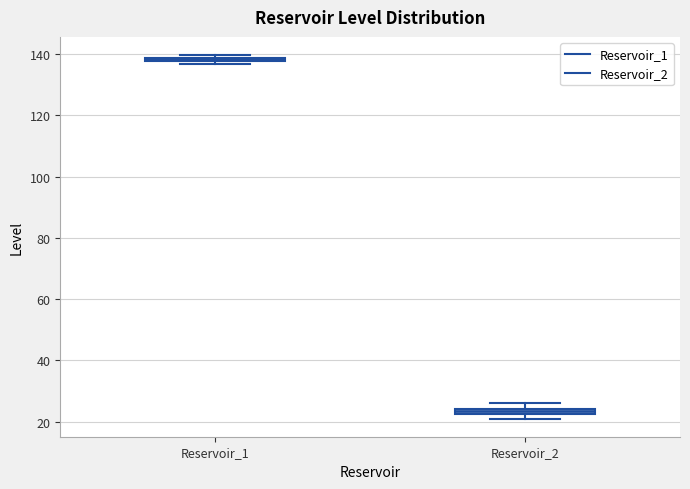

Where is the upper edge of the box for Reservoir_2 on the y-axis? The values are not printed on the chart, so give them approximately, as read against the axis.

24